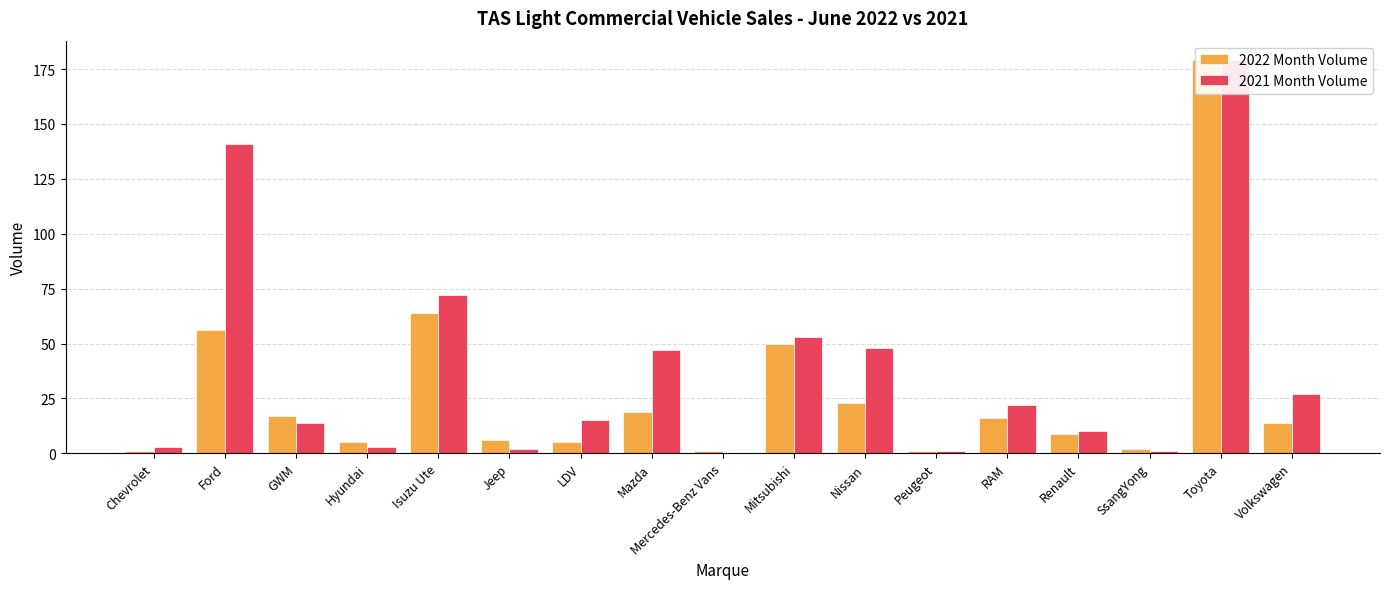

What is the difference between the maximum and second lowest values in the 2022 Month Volume series?

178